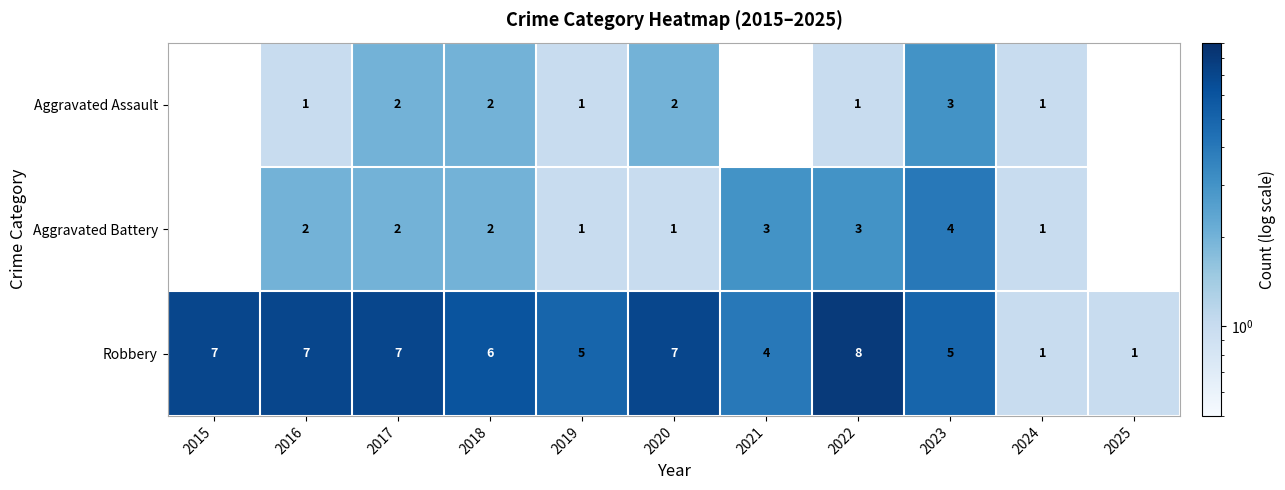

Rank the series at 2016 from highest to lowest value.

Robbery, Aggravated Battery, Aggravated Assault